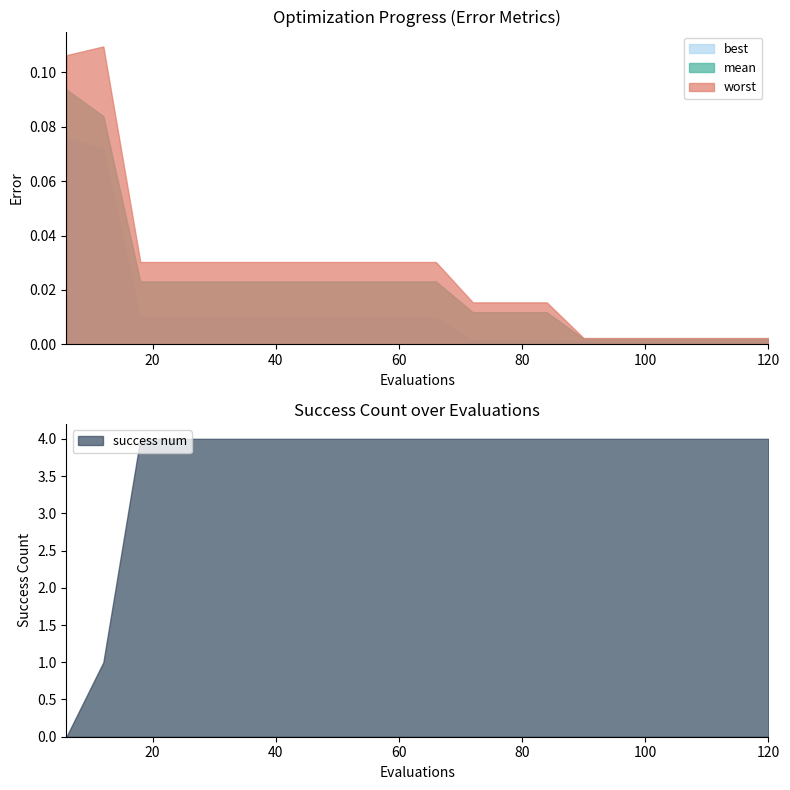

True or false: worst and mean intersect in this chart.

False